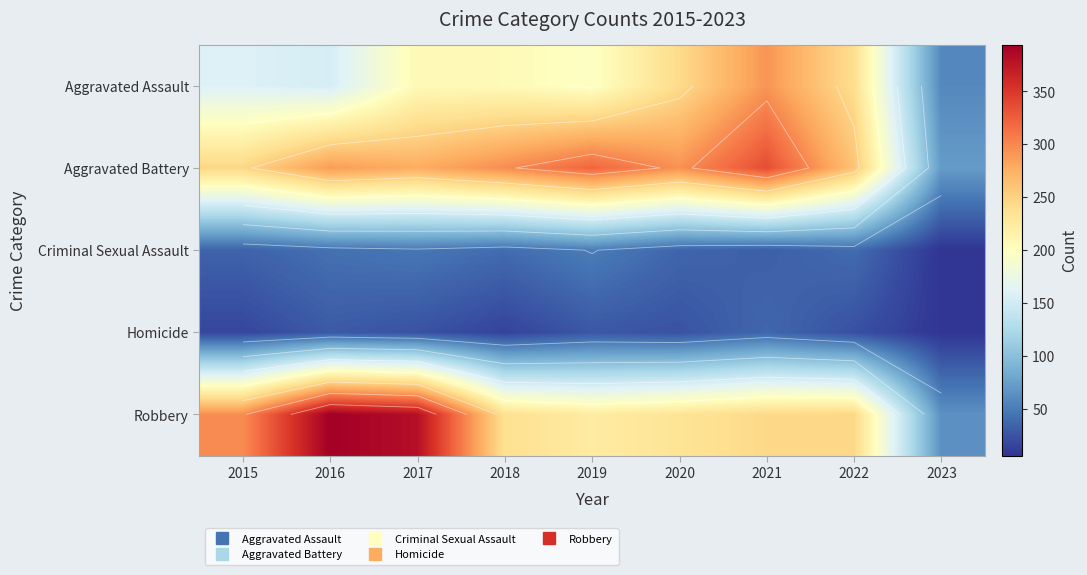

At 2017, list the series in order from smallest to largest.

Homicide, Criminal Sexual Assault, Aggravated Assault, Aggravated Battery, Robbery